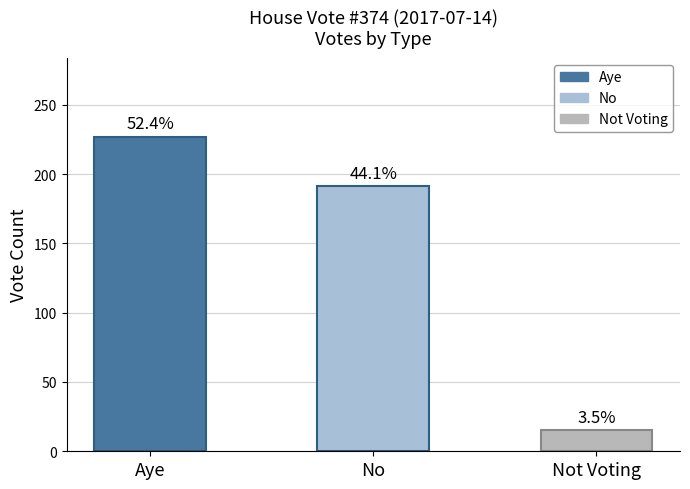

Are the bars horizontal?

No